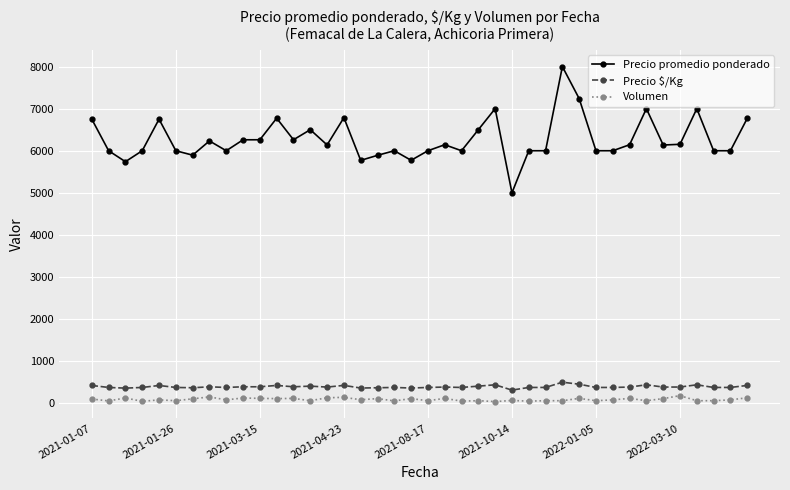

True or false: Precio promedio ponderado and Volumen cross at least once.

False